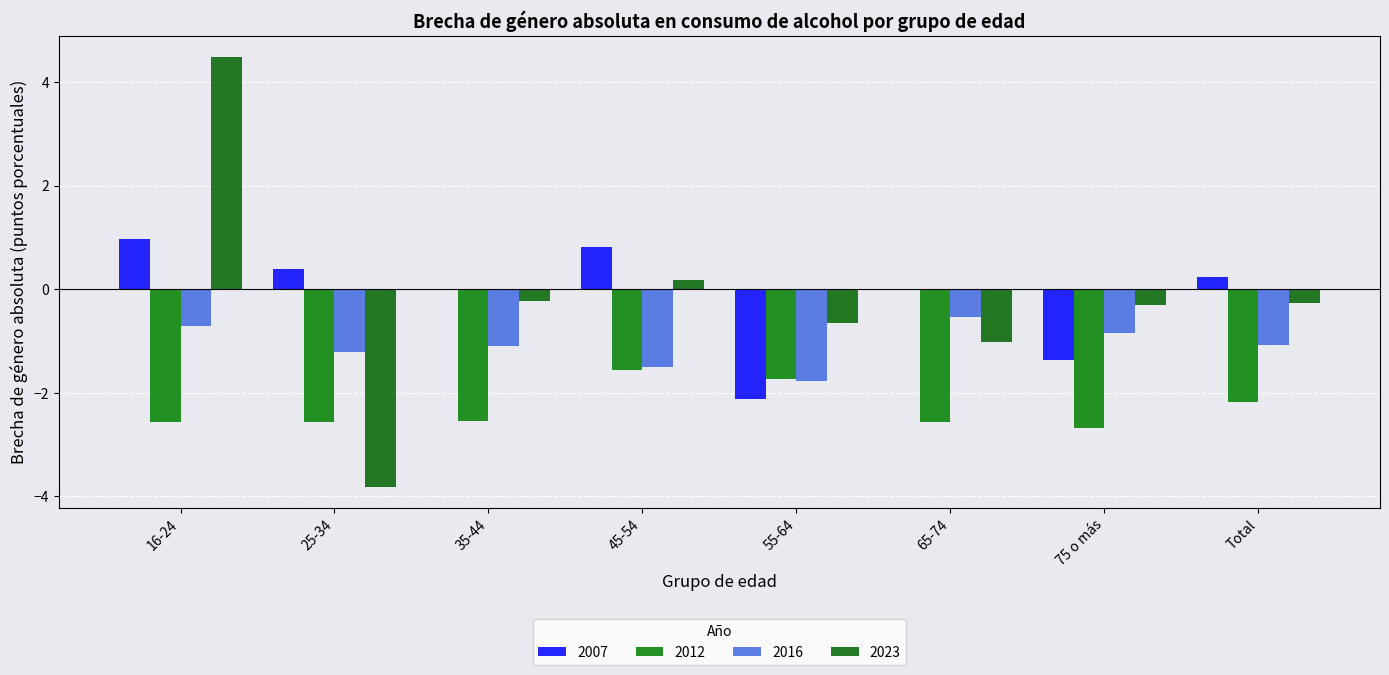

List the series in order of their peak value, highest first.

2023, 2007, 2016, 2012